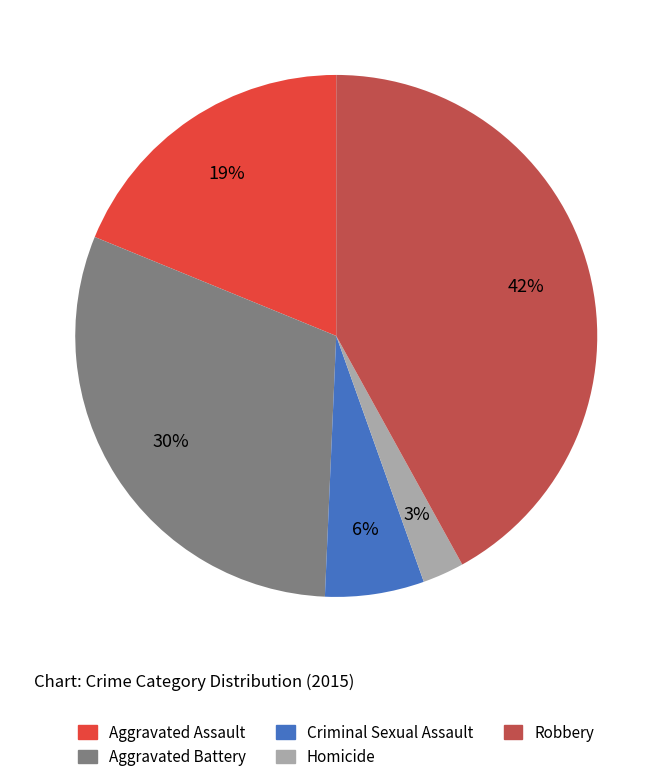

Between Homicide and Criminal Sexual Assault, which is larger?

Criminal Sexual Assault